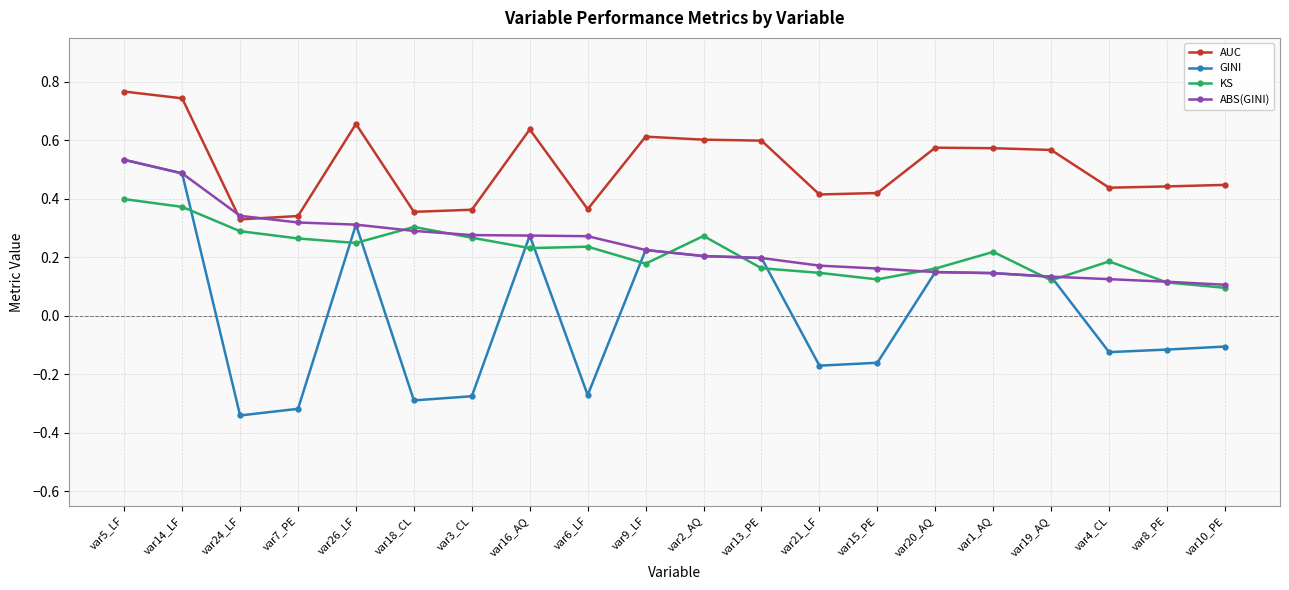

Is it true that GINI equals 0.2 at var2_AQ?

True